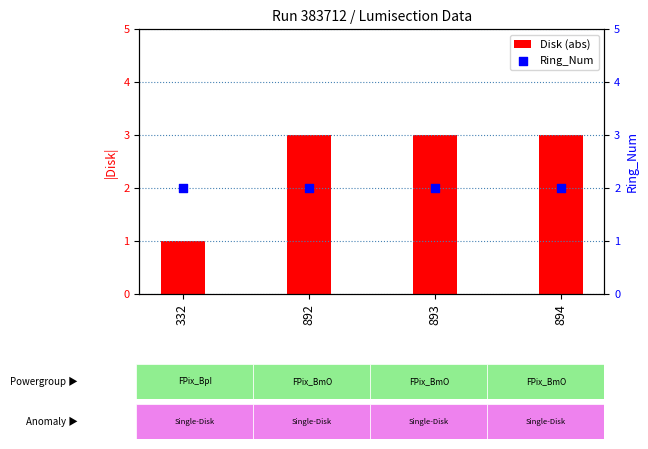

At how many categories does at least one series exceed 1?

4